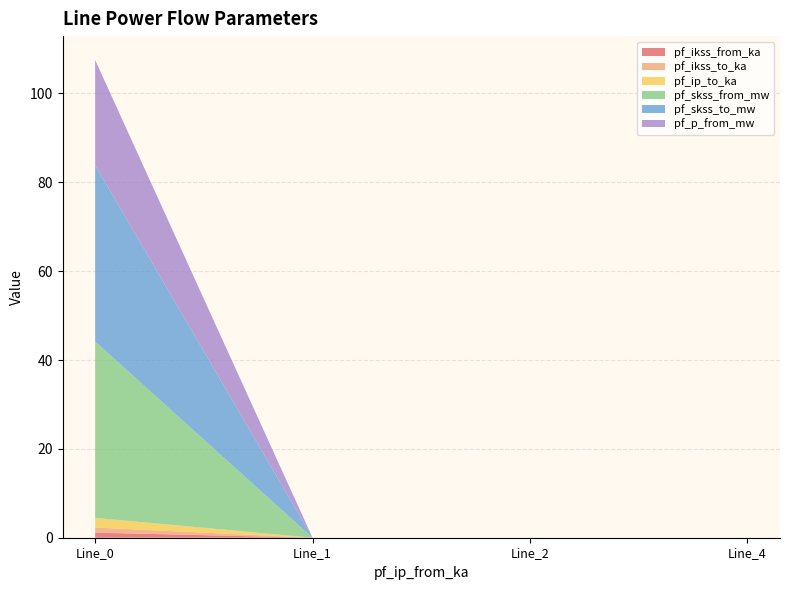

Reading left to right, list all the values displayed in this chart.

pf_ikss_from_ka: Line_0=1.1	Line_1=0.0	Line_2=0.0	Line_4=0.0
pf_ikss_to_ka: Line_0=1.1	Line_1=0.0	Line_2=0.0	Line_4=0.0
pf_ip_to_ka: Line_0=2.2	Line_1=0.0	Line_2=0.0	Line_4=0.0
pf_skss_from_mw: Line_0=39.7	Line_1=0.0	Line_2=0.0	Line_4=0.0
pf_skss_to_mw: Line_0=39.7	Line_1=0.0	Line_2=0.0	Line_4=0.0
pf_p_from_mw: Line_0=23.6	Line_1=0.0	Line_2=0.0	Line_4=0.0